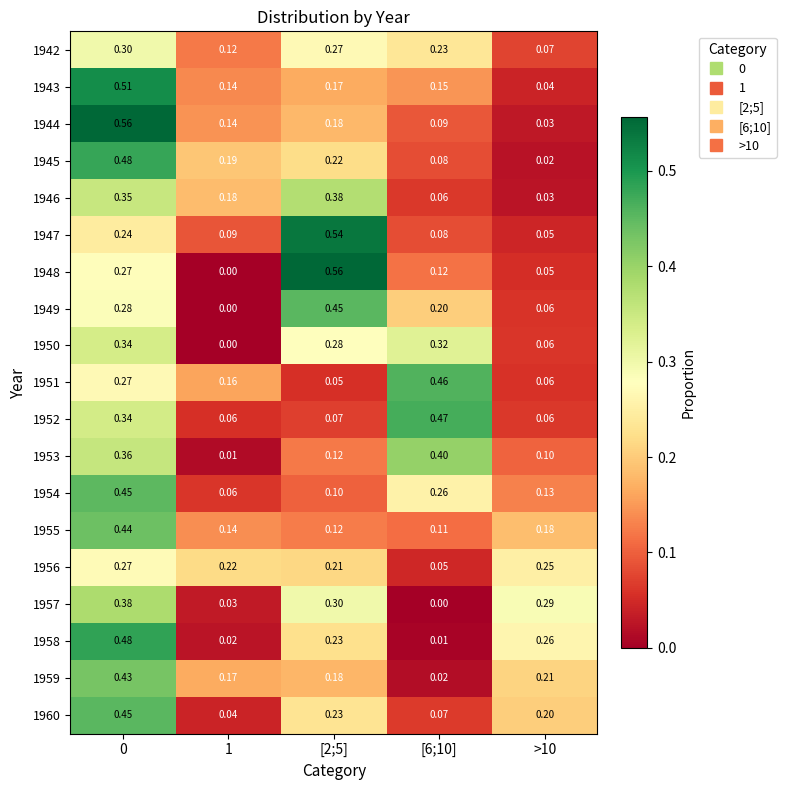

Is the value of 1946 at [6;10] greater than the value of 1942 at [6;10]?

No